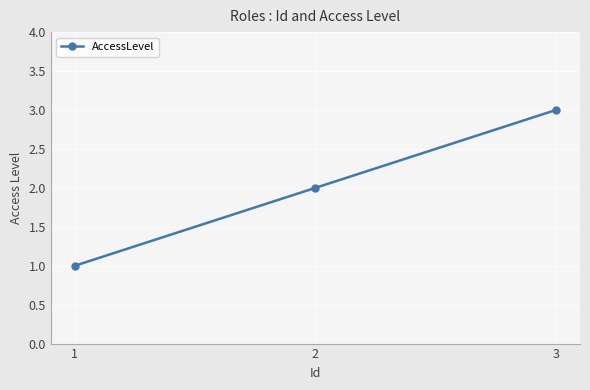

The value at 1 is 0. True or false?

False